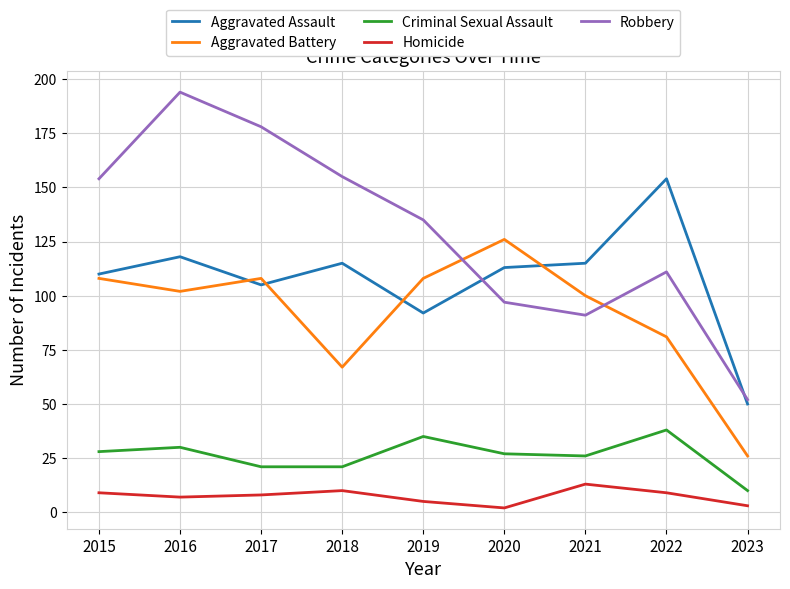

Reading left to right, list all the values displayed in this chart.

Aggravated Assault: 110	118	105	115	92	113	115	154	50
Aggravated Battery: 108	102	108	67	108	126	100	81	26
Criminal Sexual Assault: 28	30	21	21	35	27	26	38	10
Homicide: 9	7	8	10	5	2	13	9	3
Robbery: 154	194	178	155	135	97	91	111	52